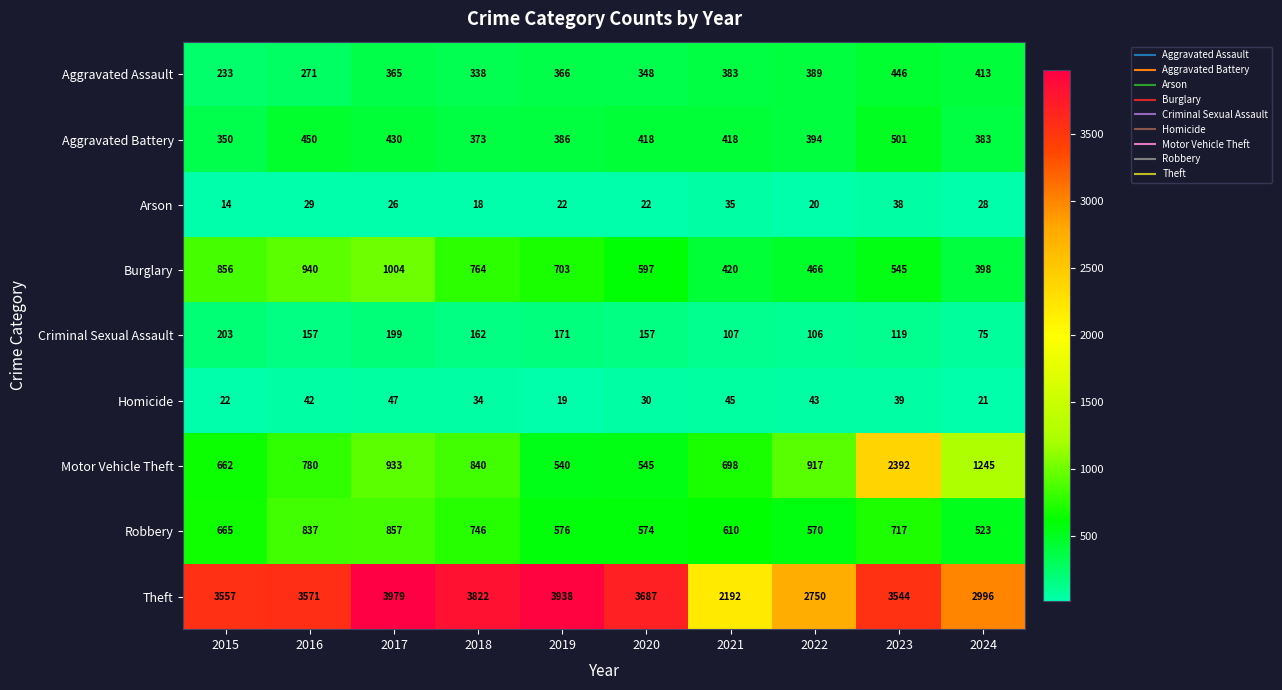

At which category is the sum across all series the highest?

2023